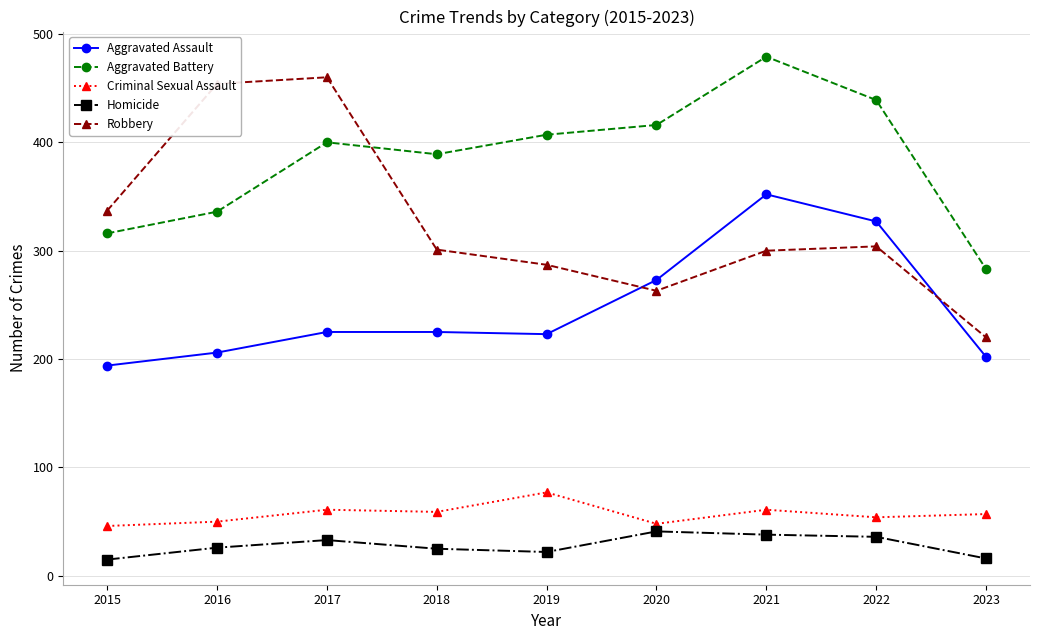

Which category has the highest value across all series?

2021